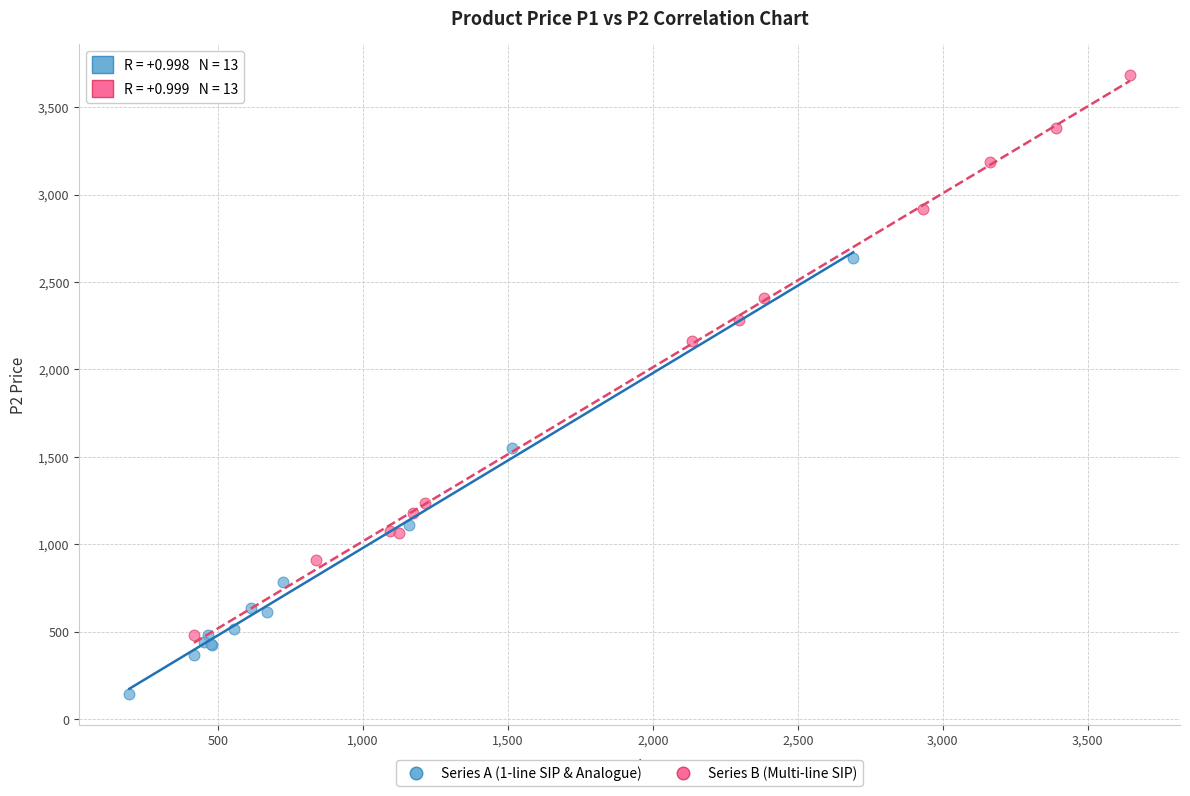

Which series contains the highest Y value?

Series B (Multi-line SIP)